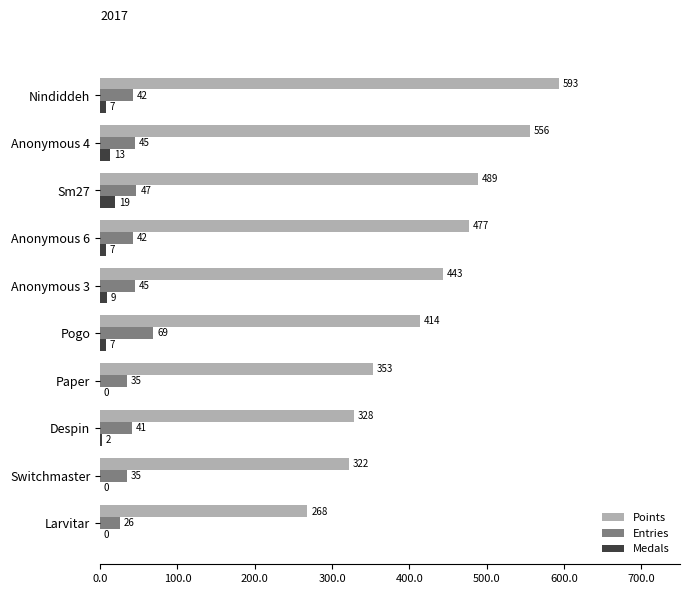

Is it true that Points equals 322 at Switchmaster?

True